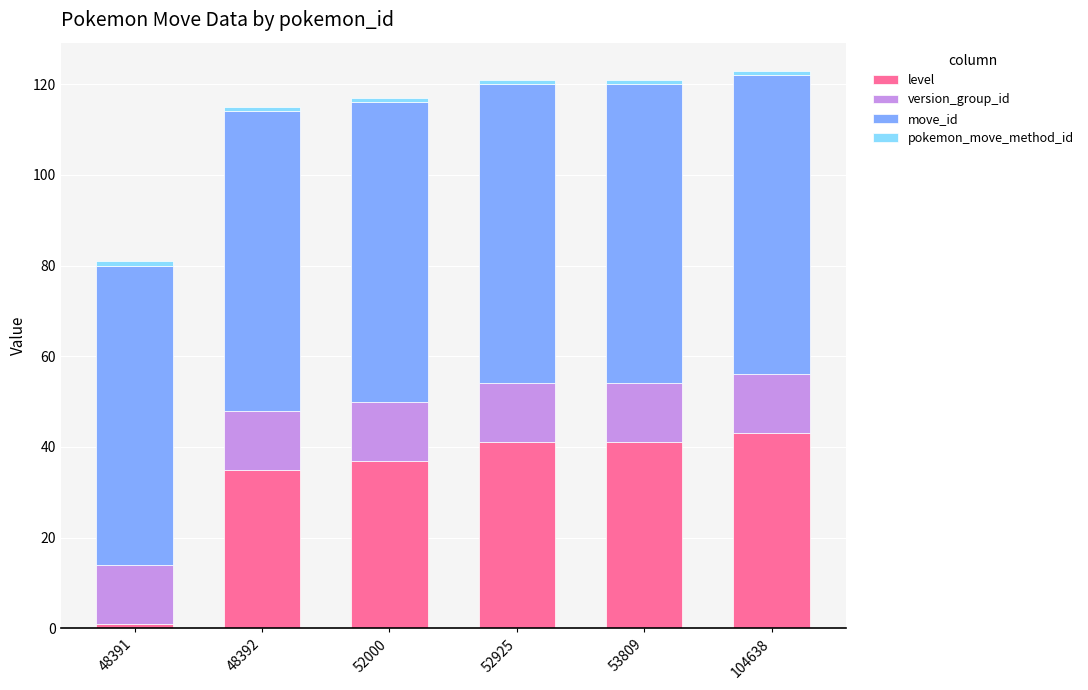

Which category has the lowest value in the level series?

48391